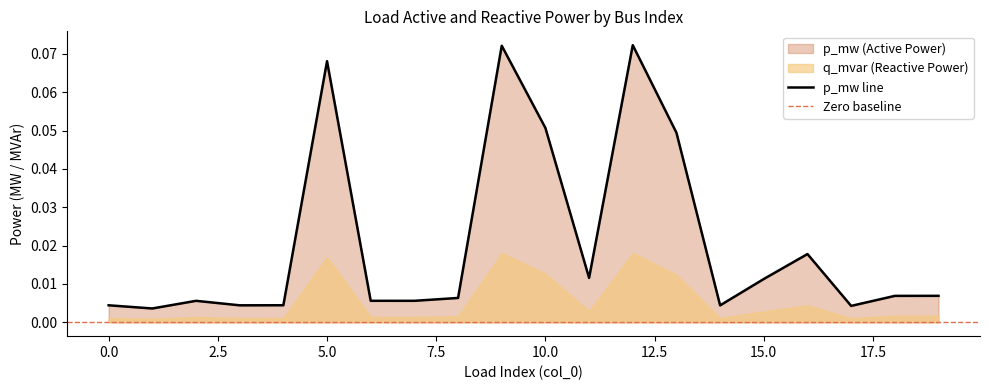

At which category does the chart reach its peak across all series?

12